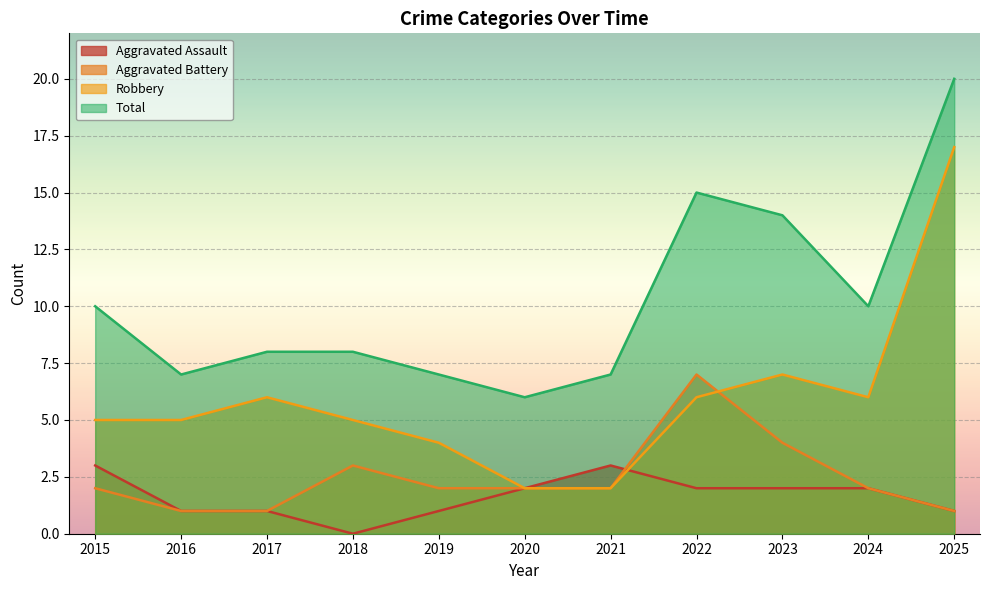

Where is the first local minimum for Total?

2016